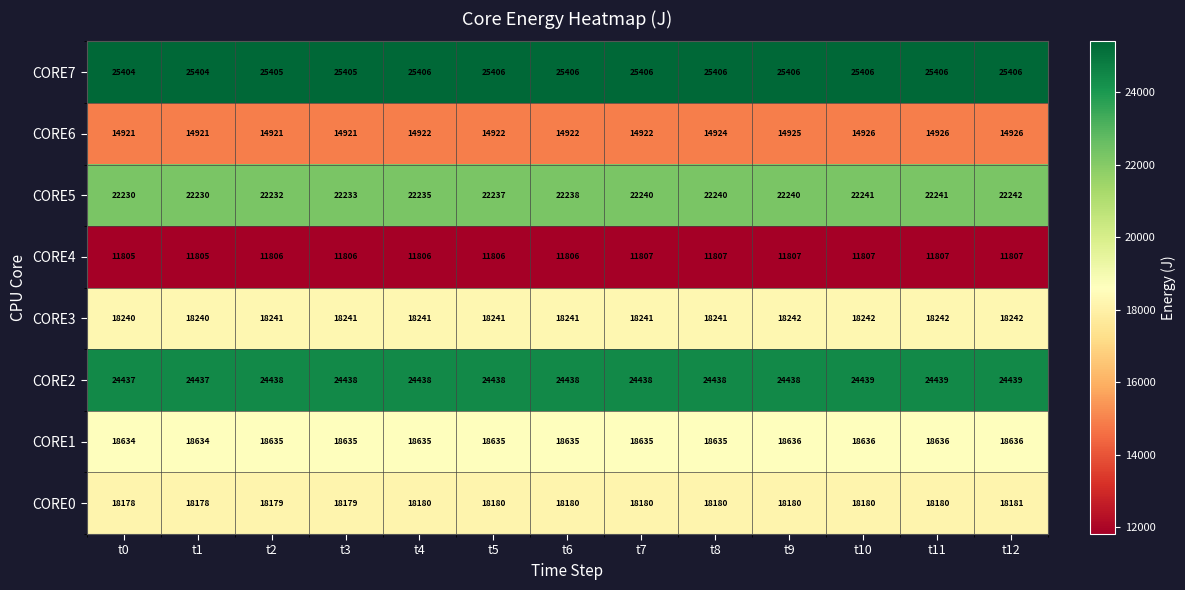

Count the number of categories in the chart.

13